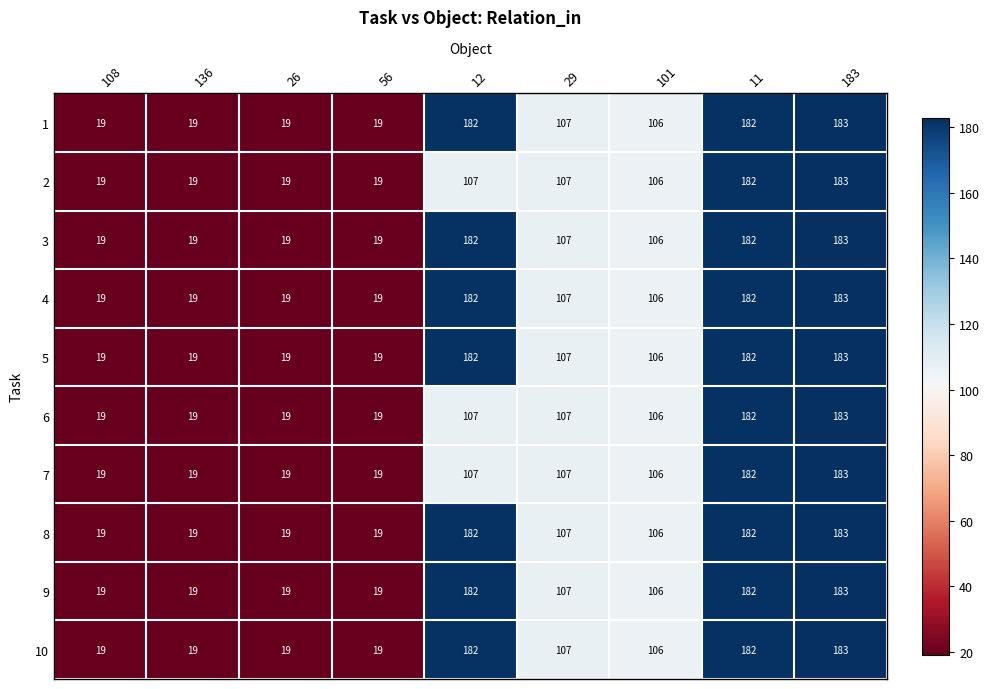

At how many categories does at least one series exceed 55?

5